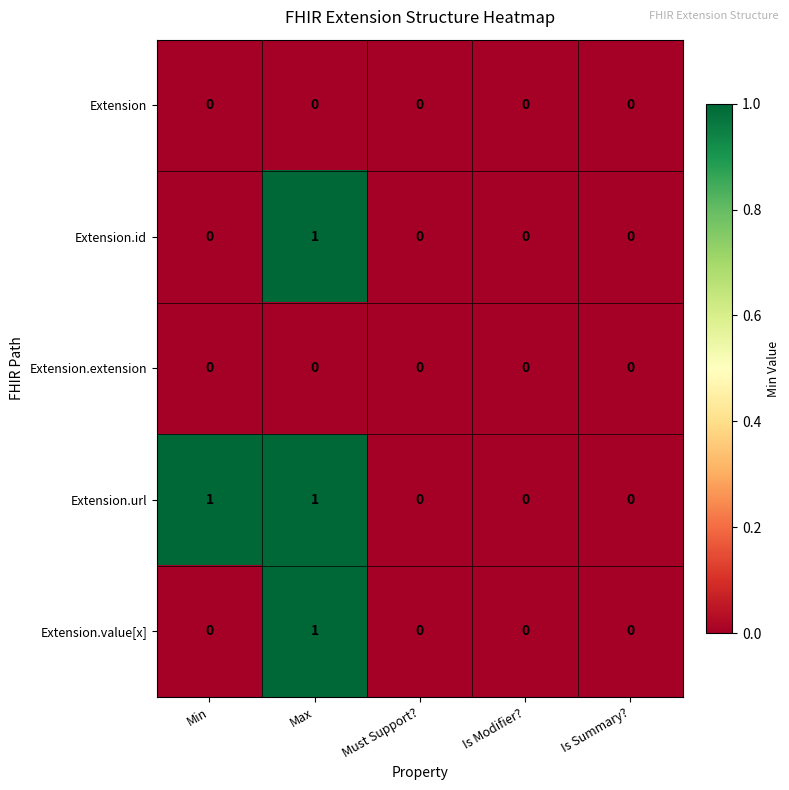

Count the Extension.id values in the range 0 to 1.

5